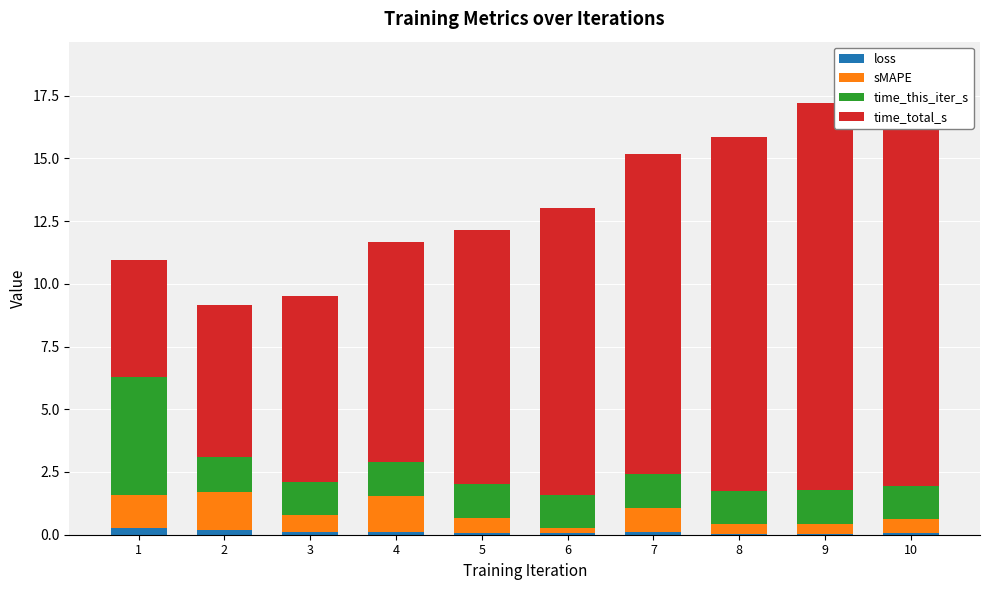

Which series changed the most between 3 and 4?

time_total_s